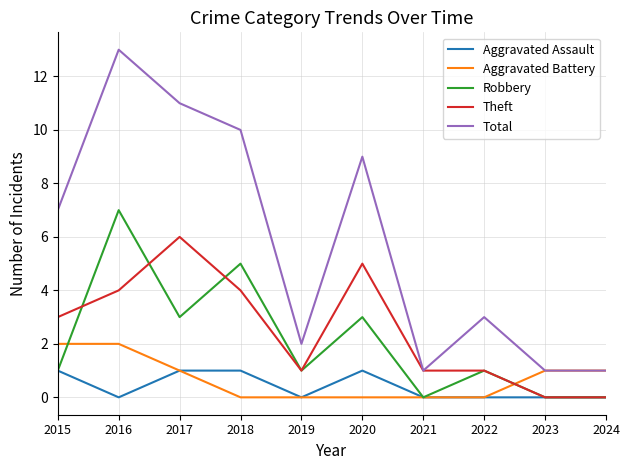

True or false: Robbery has a value of 3 at 2020.

True